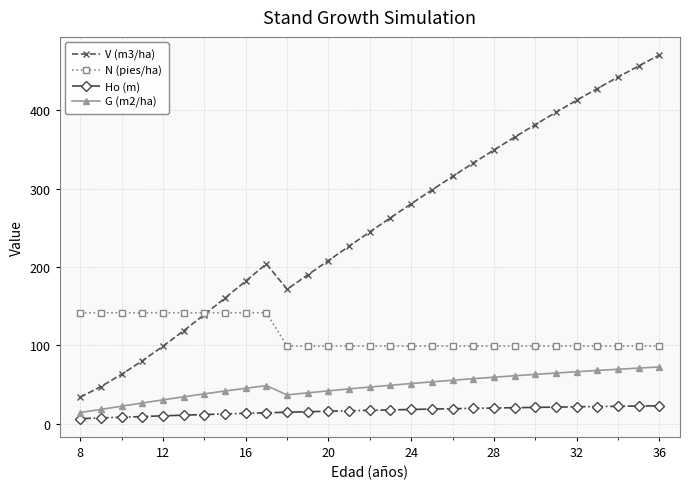

True or false: V (m3/ha) has more than 0 points higher than both neighbors.

True